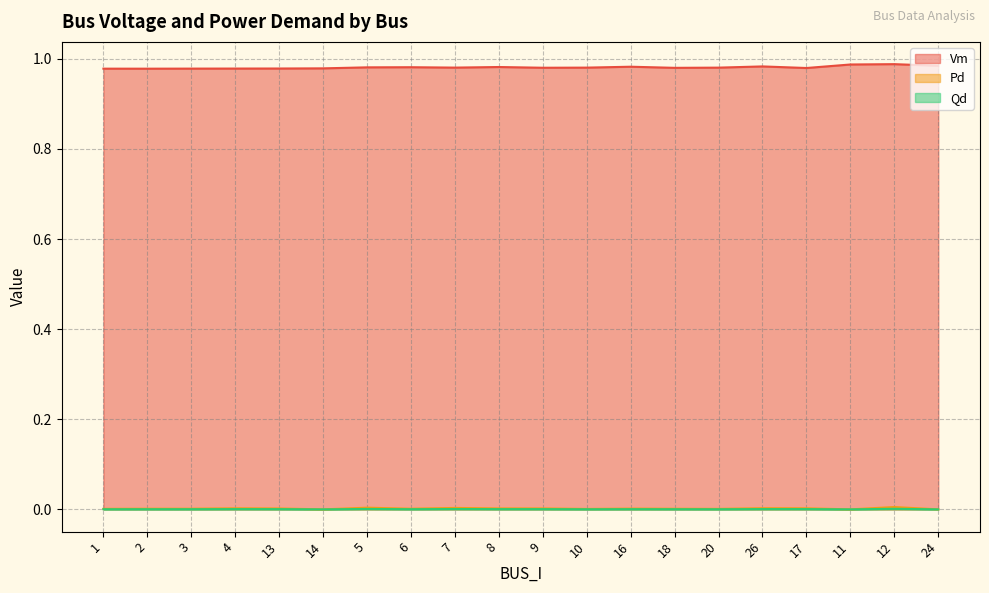

What is the label of the 20th point from the right?

1